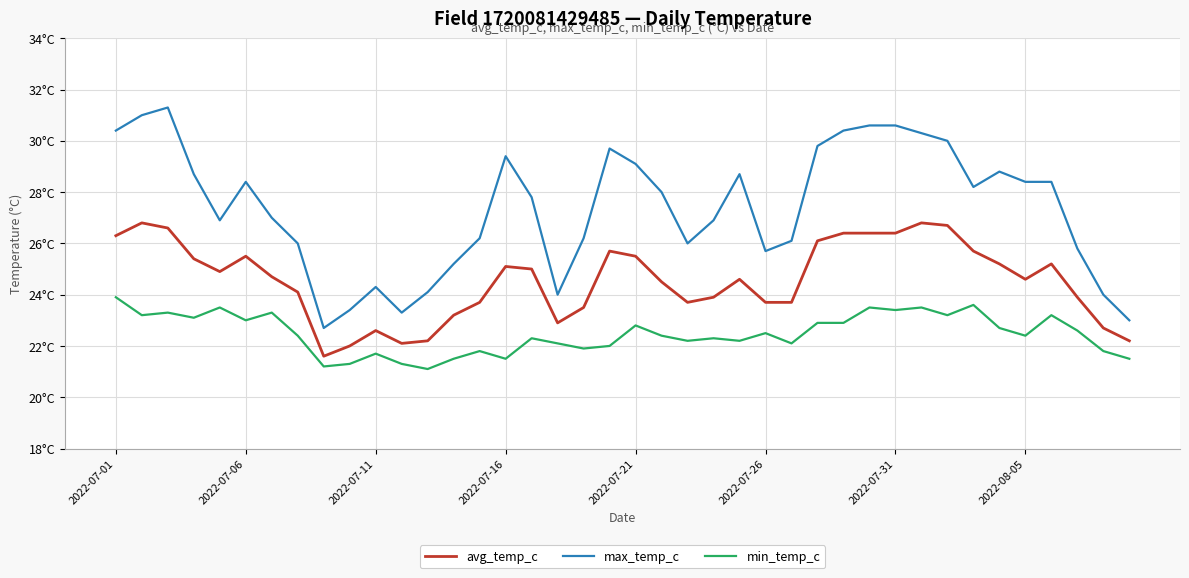

What are all the series names shown in the legend?

avg_temp_c, max_temp_c, min_temp_c